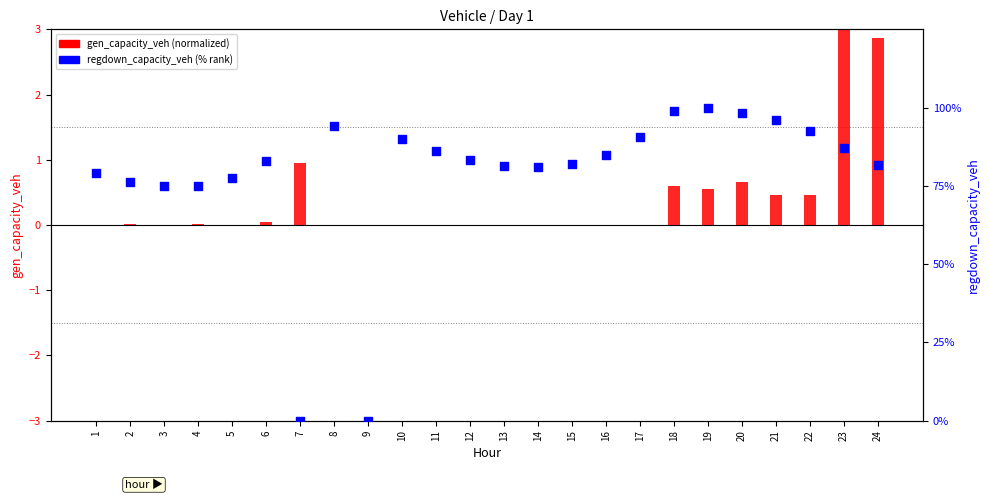

Which series contains the lowest Y value?

gen_capacity_veh